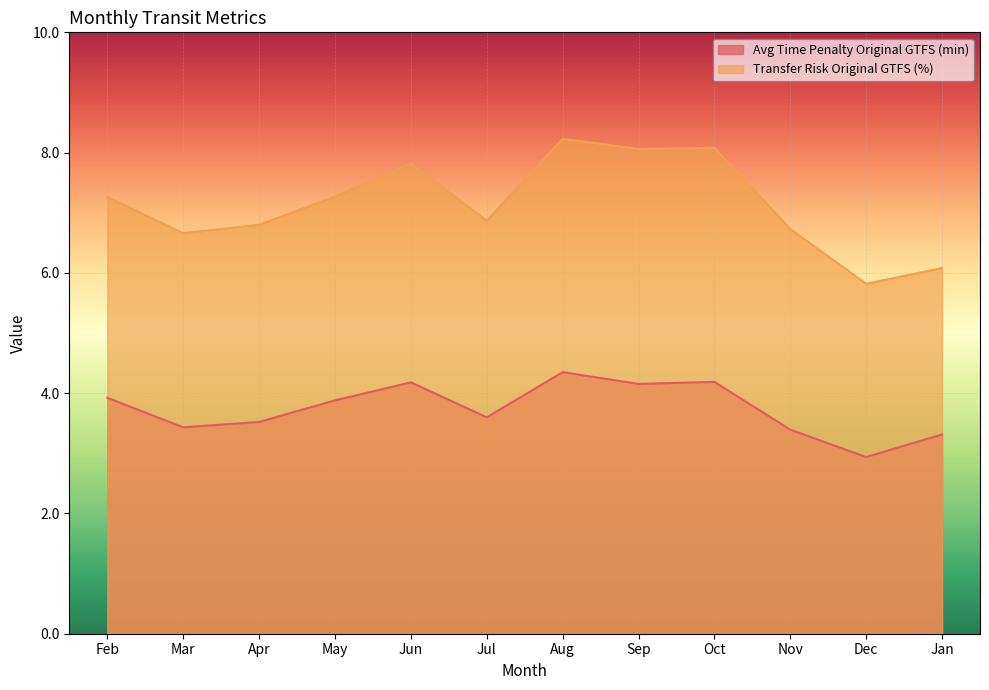

True or false: Transfer Risk Original GTFS (%) and Avg Time Penalty Original GTFS (min) intersect in this chart.

False